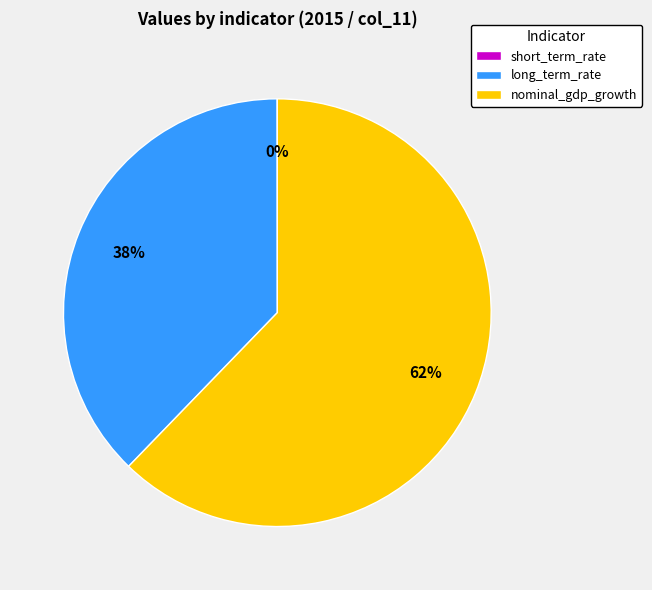

Is there a majority slice in this chart?

Yes